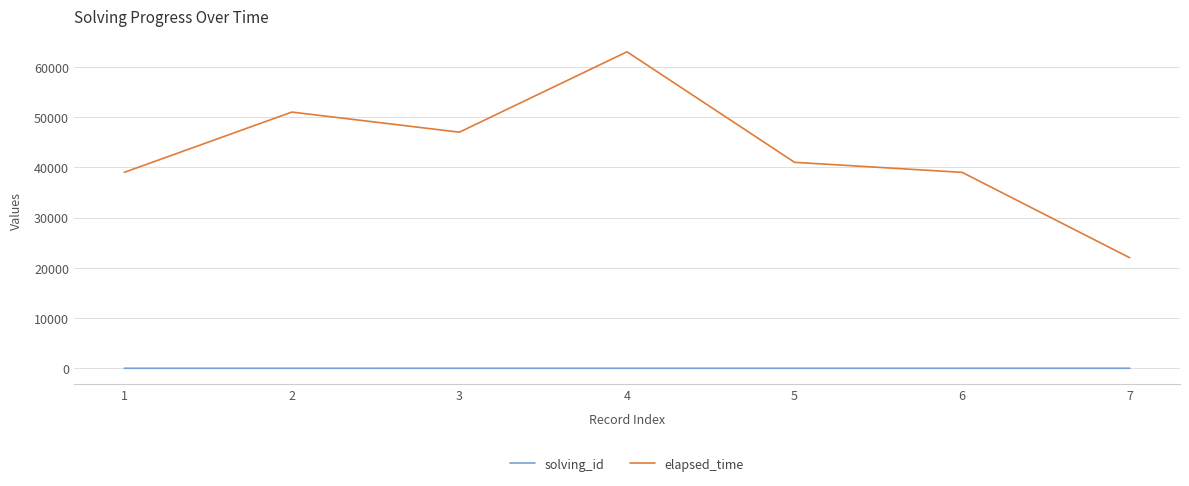

What is the greatest value displayed?

63000